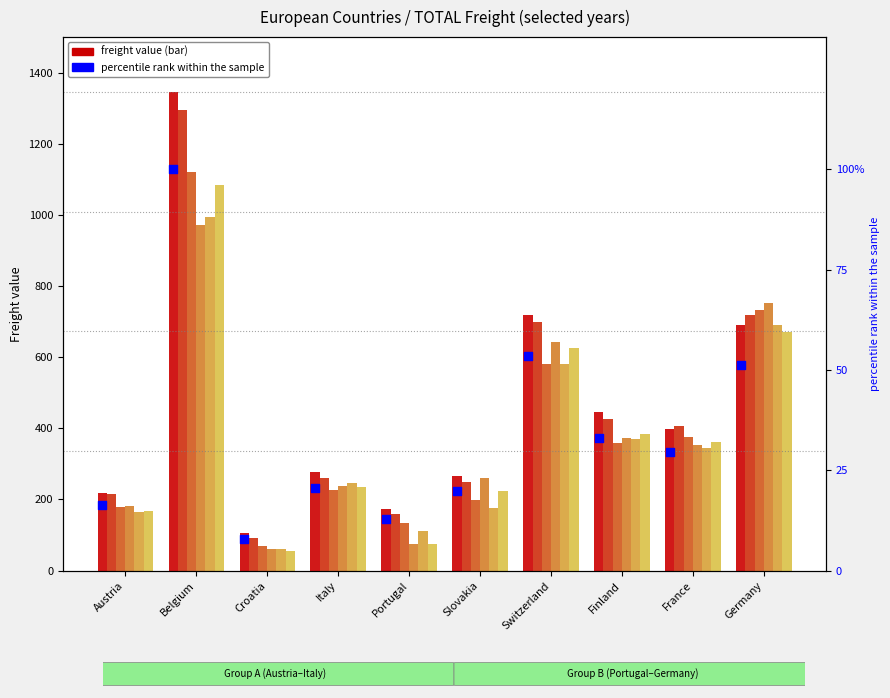

Between Germany and Switzerland, which is larger?

Switzerland